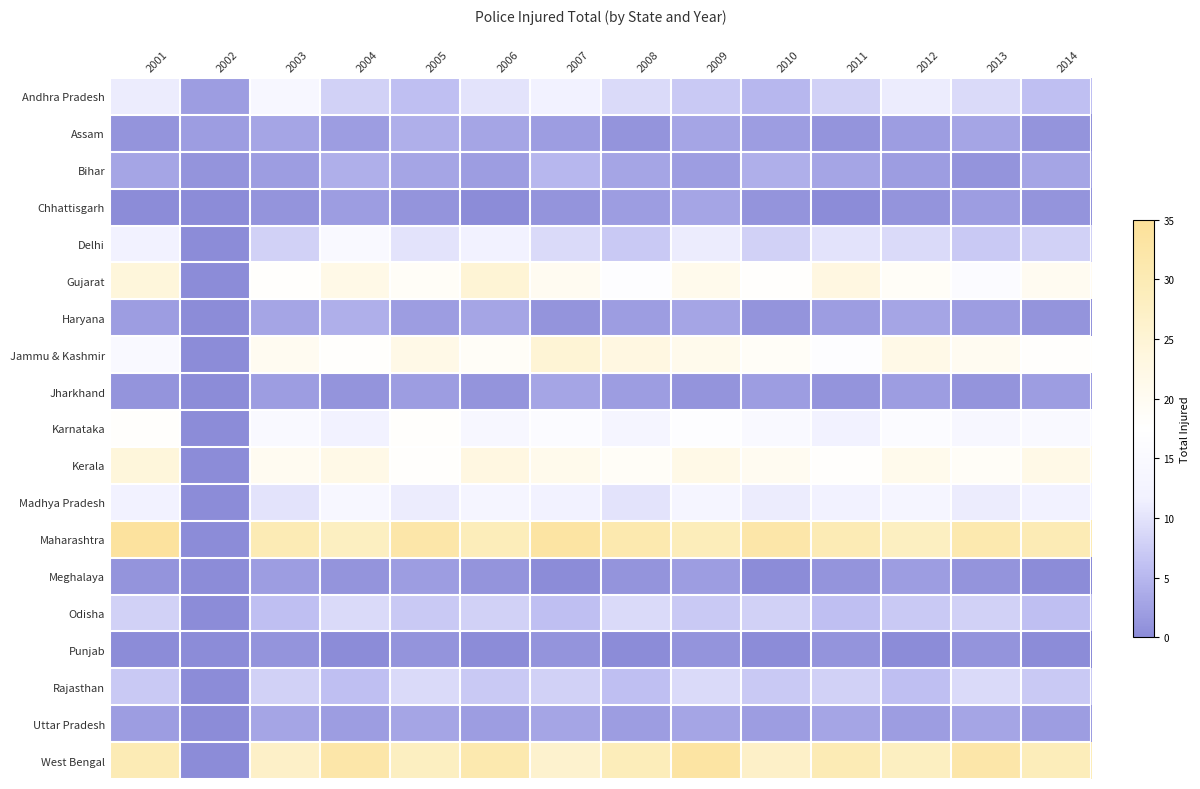

How many series are shown in this chart?

19